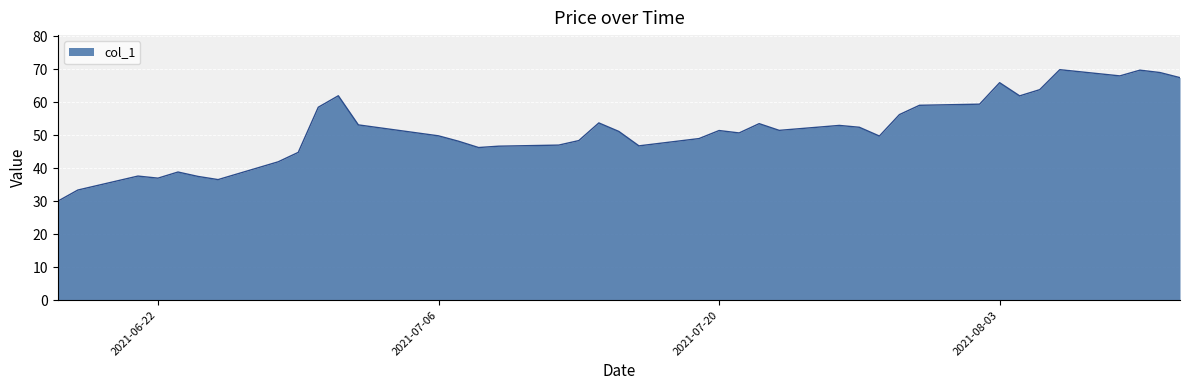

What is the sum of all values?

2072.0